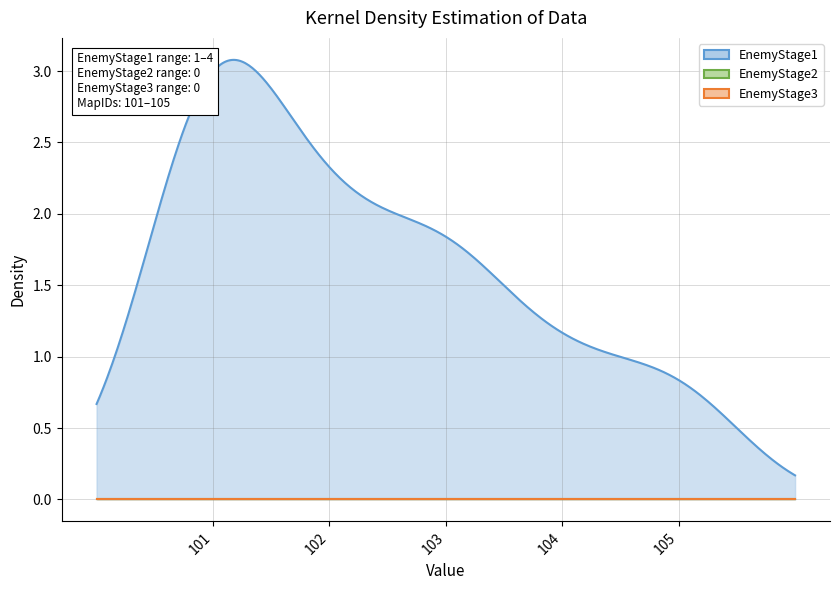

True or false: EnemyStage2 has more than 1 points higher than both neighbors.

False